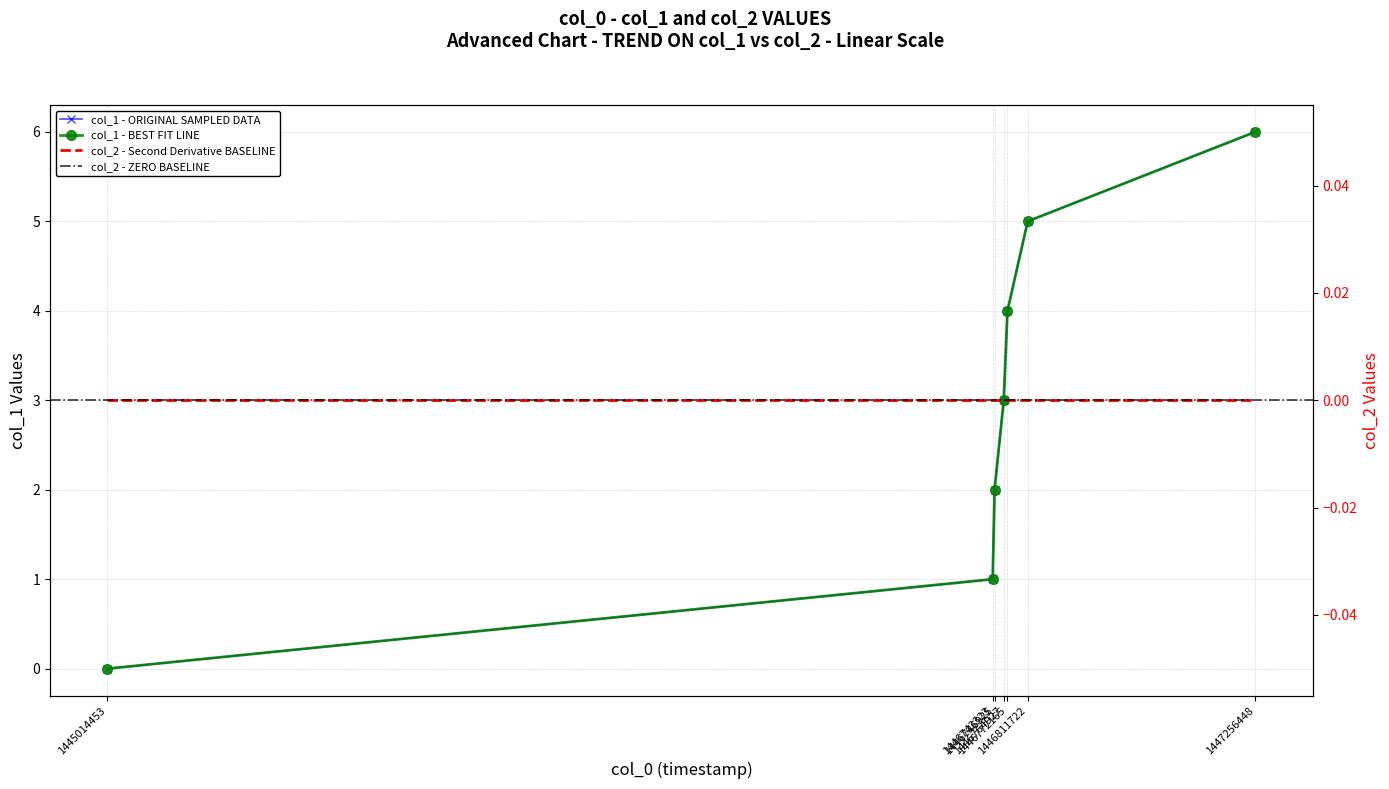

True or false: there are more than 1 points higher than both neighbors.

False